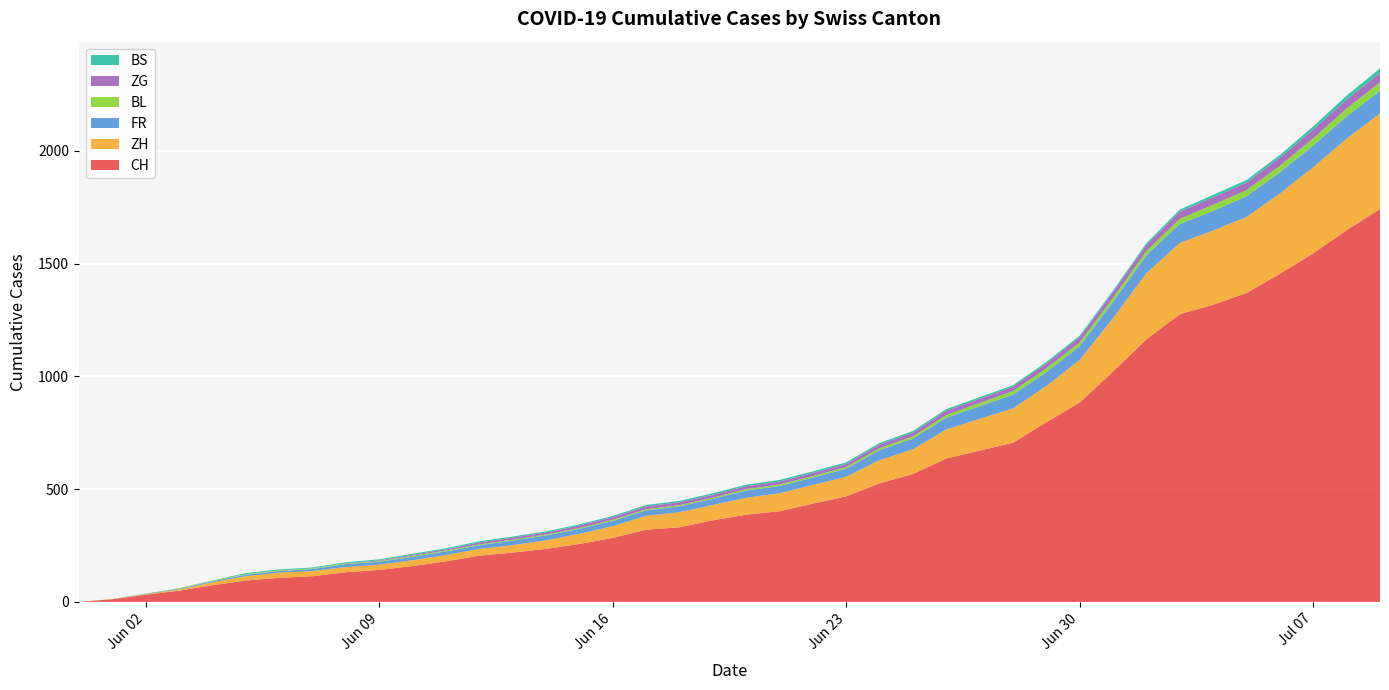

Reading left to right, list all the values displayed in this chart.

CH: 0	12	32	50	74	95	107	114	132	142	159	180	205	219	235	257	284	320	331	362	387	402	436	468	526	567	636	671	706	797	884	1022	1165	1276	1318	1370	1455	1546	1649	1742
ZH: 0	0	2	5	13	19	23	23	23	23	26	28	30	33	38	45	52	62	67	68	75	80	83	87	103	110	129	141	152	161	189	237	293	316	329	337	356	382	405	424
FR: 0	0	2	3	5	7	7	9	13	13	15	16	16	20	22	22	23	24	26	27	32	32	32	36	44	47	52	56	61	61	61	72	79	84	87	92	94	96	99	100
BL: 0	1	1	2	2	3	3	3	3	3	4	4	4	4	4	4	5	5	5	5	6	7	7	7	9	10	12	14	16	17	17	18	19	23	27	27	29	32	35	38
ZG: 0	0	0	0	0	0	0	0	1	3	5	5	9	9	9	11	12	13	13	13	13	13	14	14	16	17	19	19	19	21	23	25	27	31	33	33	36	38	39	41
BS: 0	0	0	1	1	4	4	4	4	5	5	5	5	5	5	5	5	6	6	7	7	7	7	7	7	7	7	7	7	7	7	7	8	10	11	12	12	15	18	21